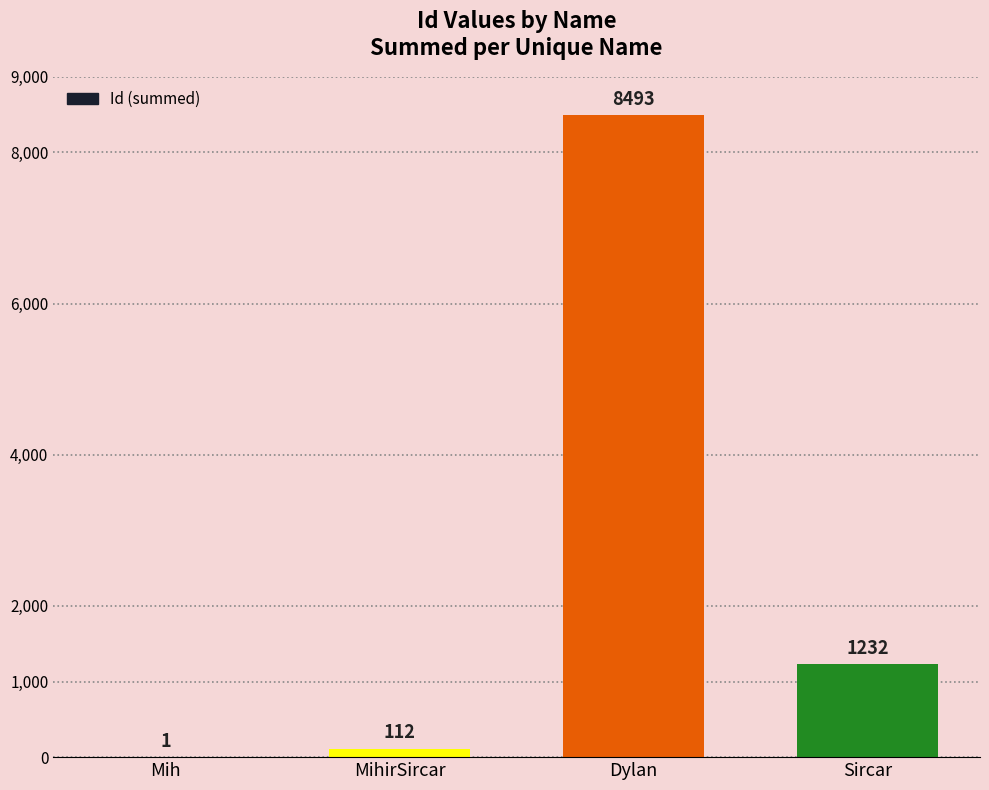

Which category has the highest value across all series?

Dylan